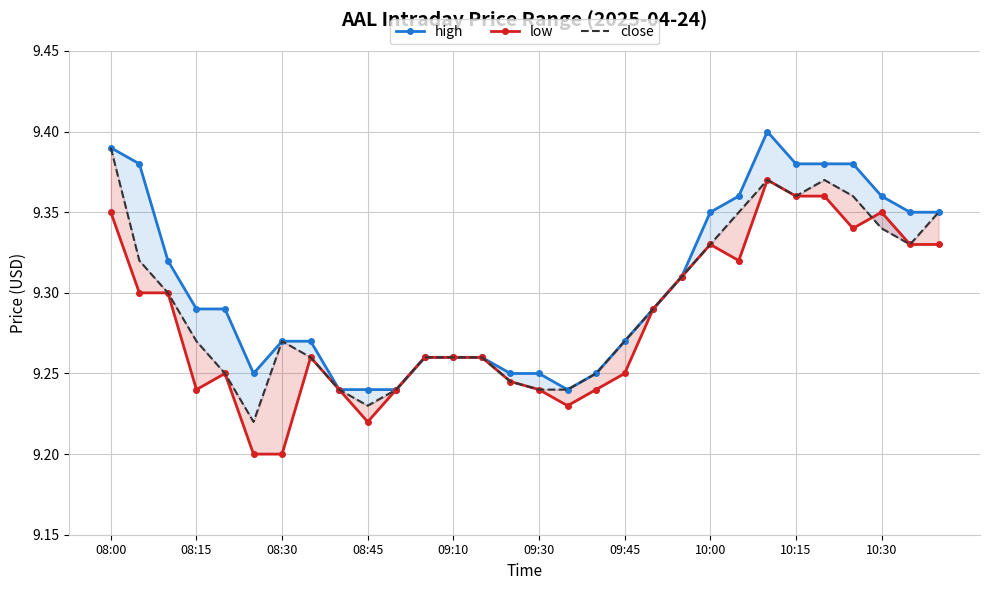

What is the average value of the close series?

9.3